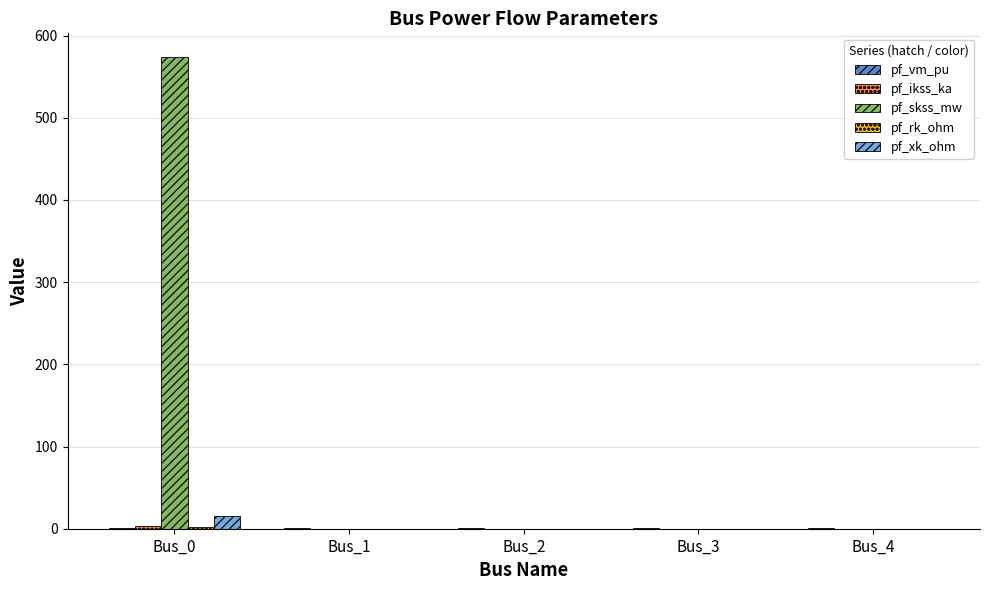

What is the total value across all series at Bus_1?

0.3